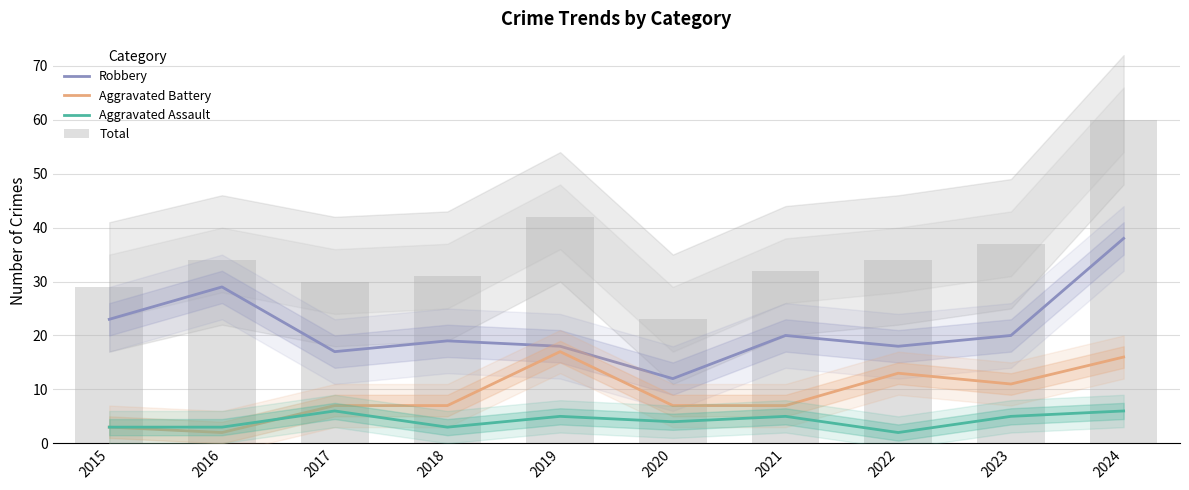

How many values in the Aggravated Assault series are below 5?

5